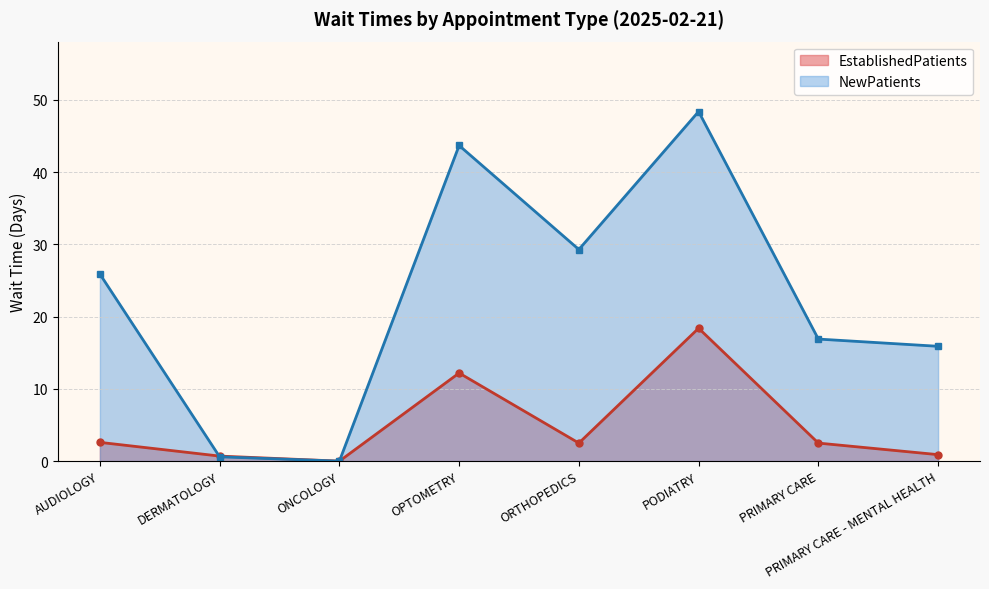

How many lines are shown in the chart?

2